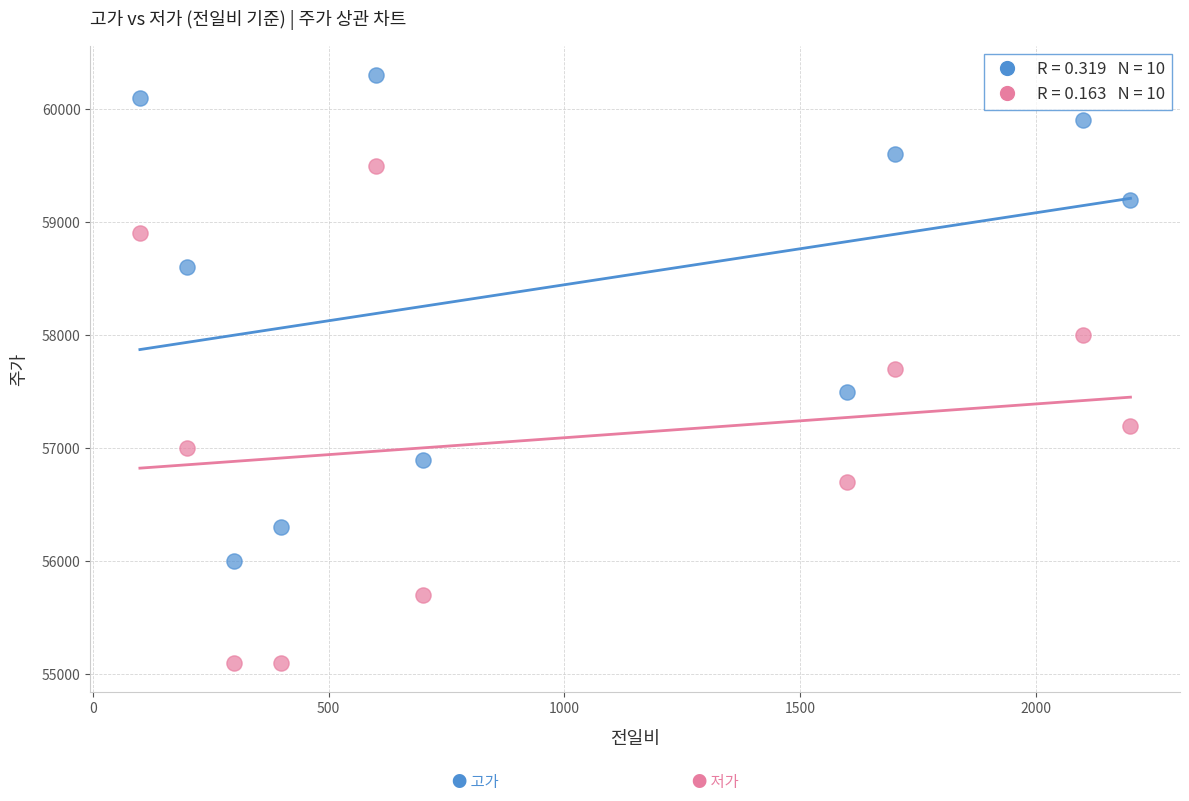

Across all data points, what is the range of Y values (max minus min)?

5200